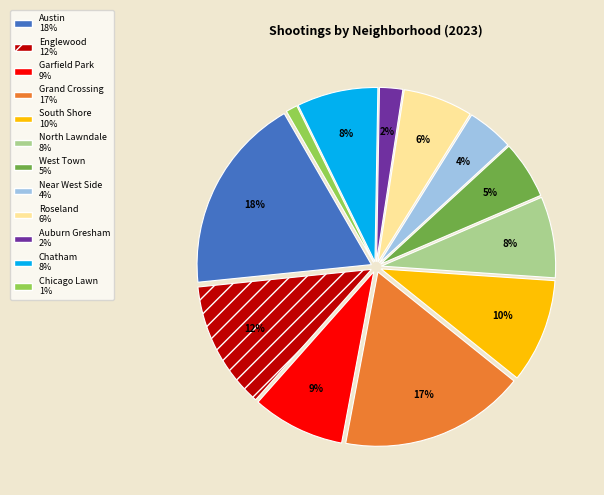

To the nearest percent, what is the combined percentage of Roseland and Garfield Park?

15%